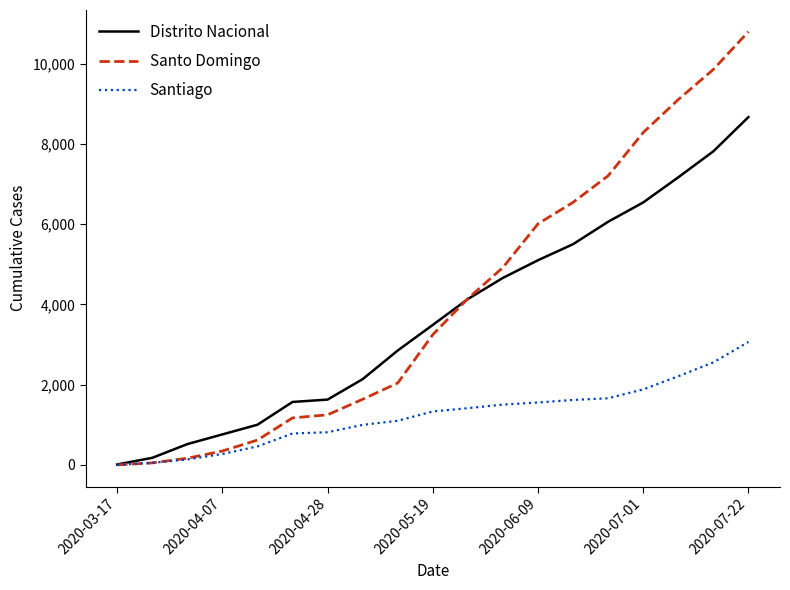

Which series has the largest total across all categories?

Santo Domingo